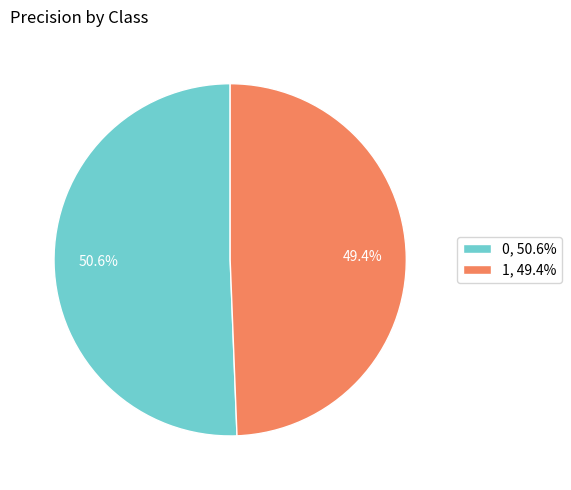

Combined, what portion of the pie is 1 and 0?

100.0%